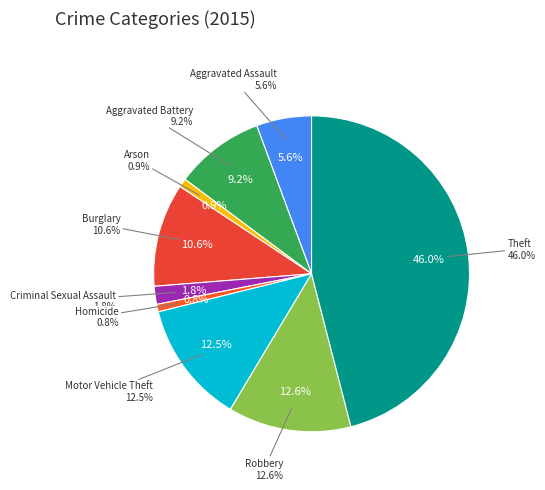

Is there any slice that represents more than half of the pie?

No